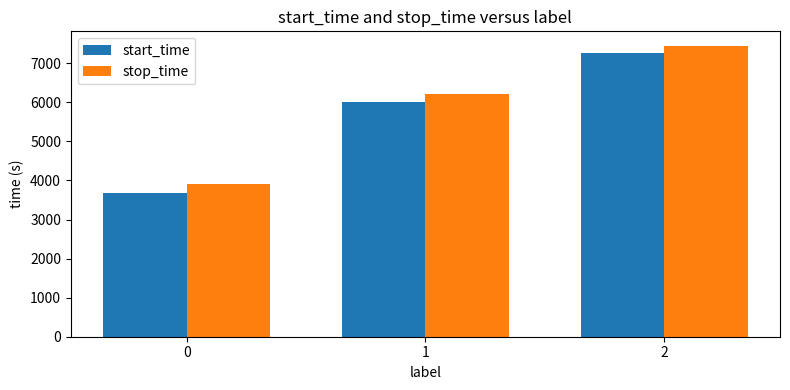

Rank the categories by stop_time value from highest to lowest.

2, 1, 0